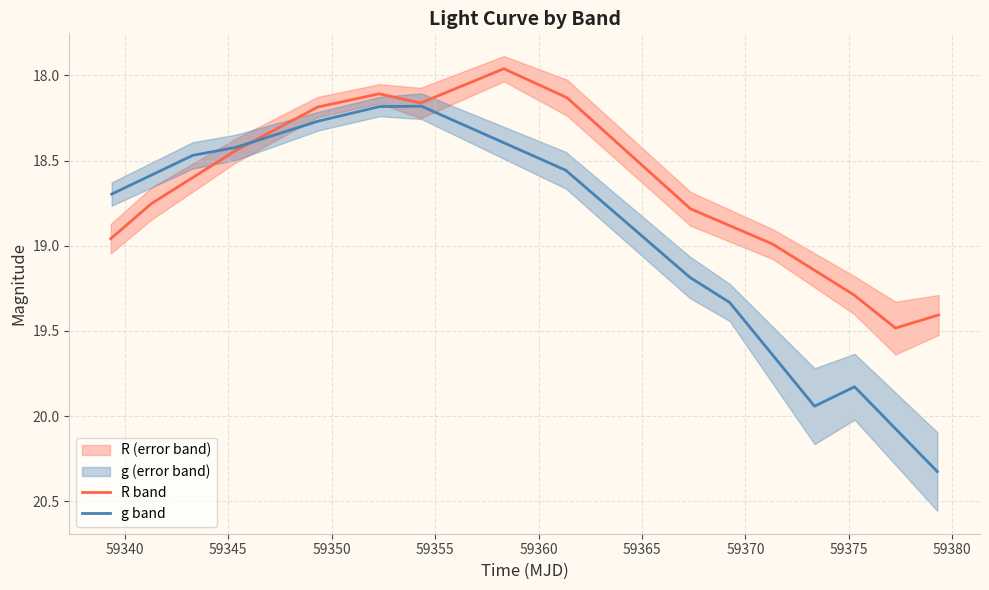

What is the difference between the maximum and minimum values in the R band series?

1.5